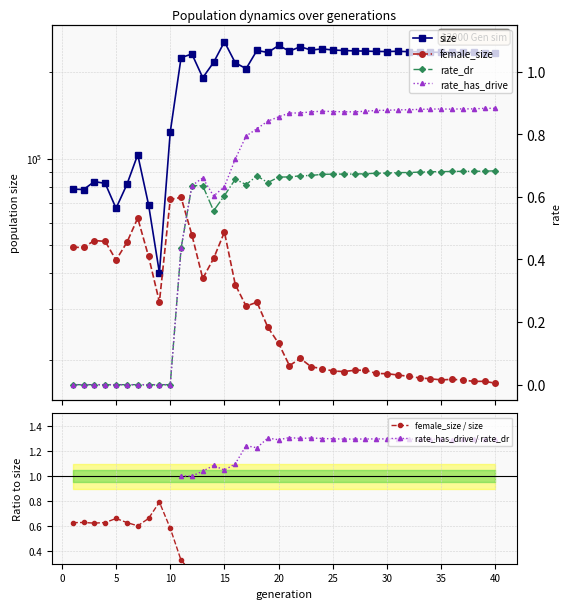

Is the value of rate_has_drive at 28 greater than the value of rate_dr at 38?

Yes